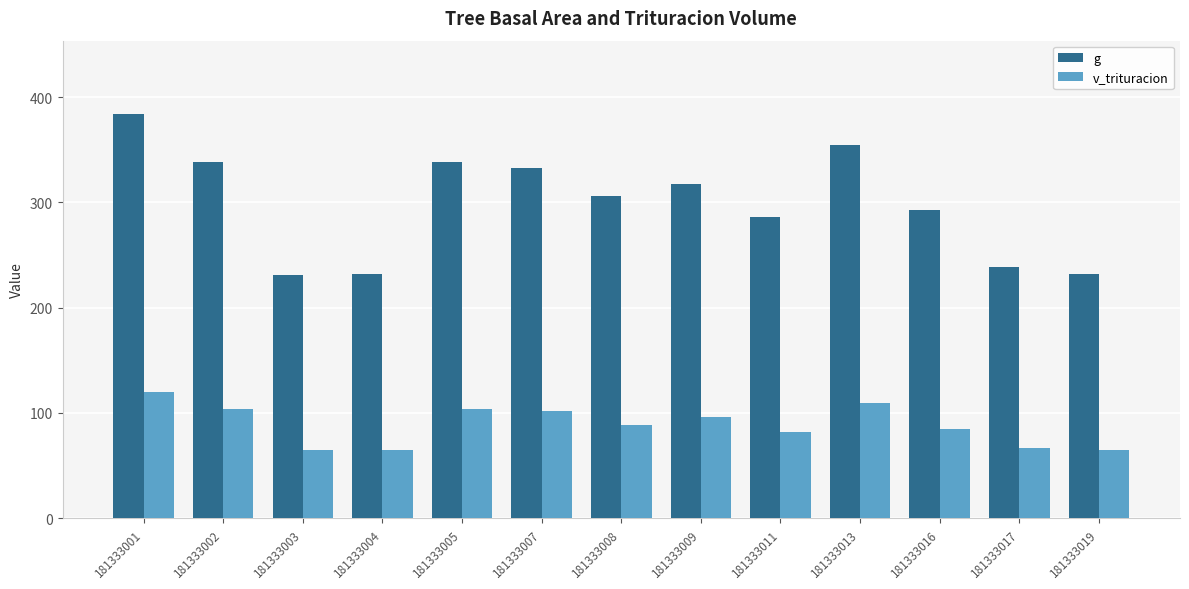

What is the value of the g bar at the 13th from the left?

232.2